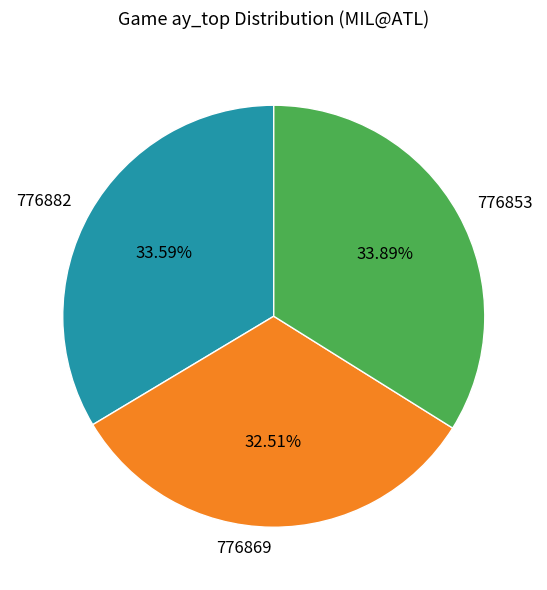

How much of the chart is everything except 776869?

67.5%